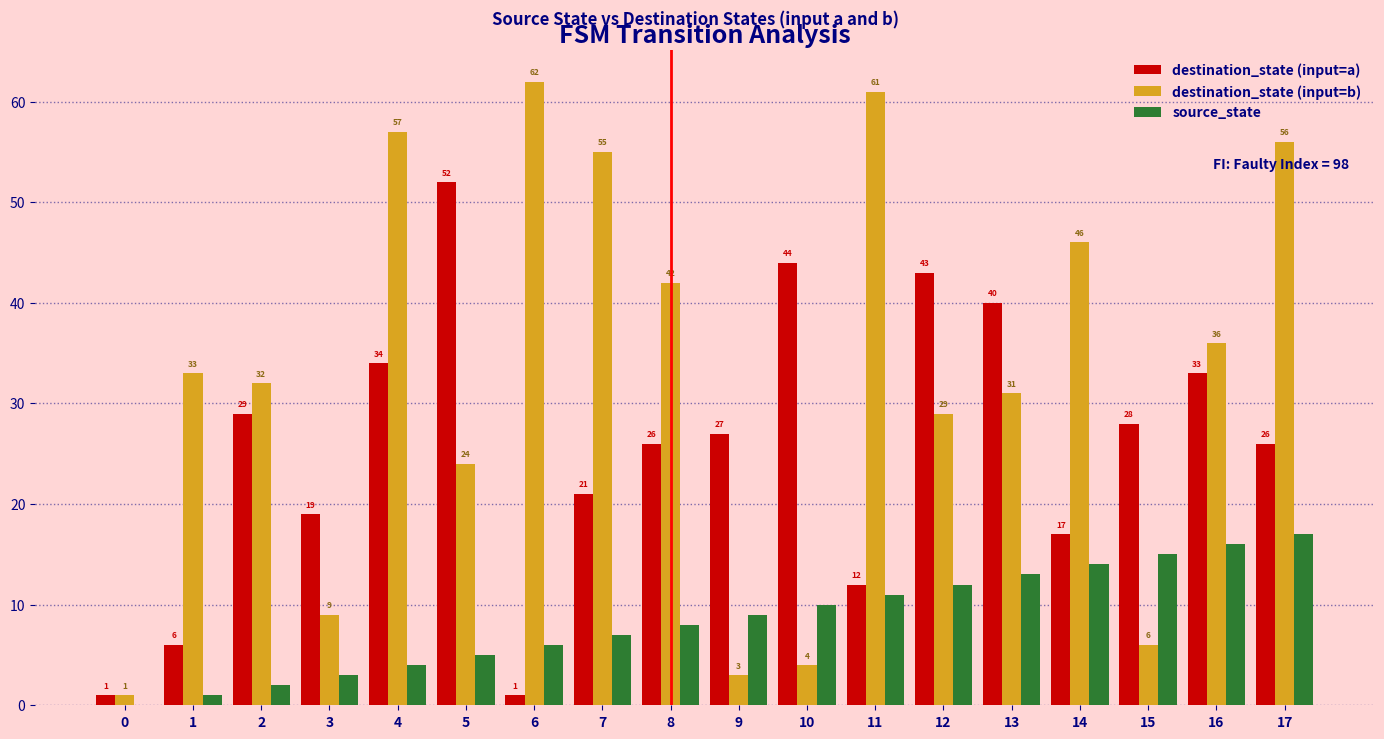

At which label does destination_state (input=a) reach its peak?

5